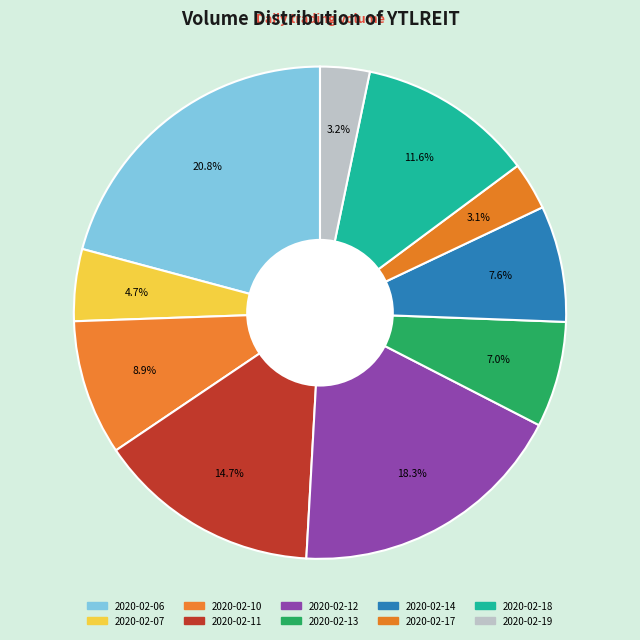

Is it true that 2020-02-13 is 18% of the pie?

False